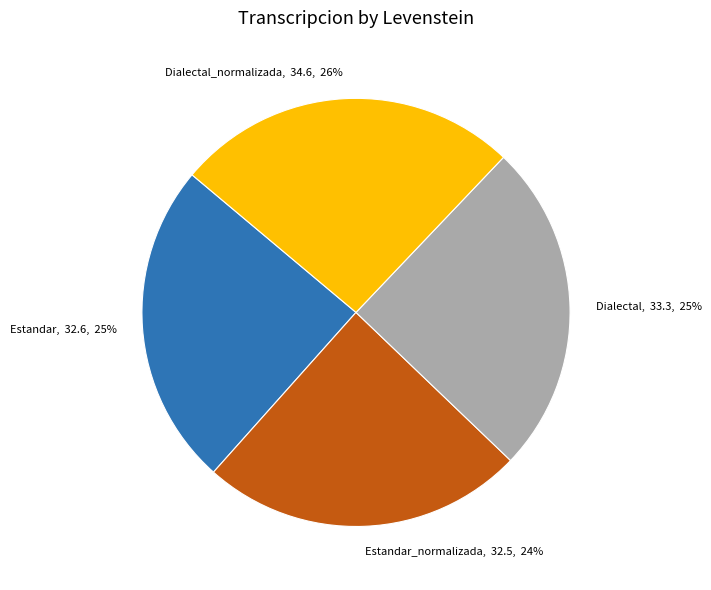

The Dialectal, 33.3, 25% slice represents 25% of the pie. True or false?

True